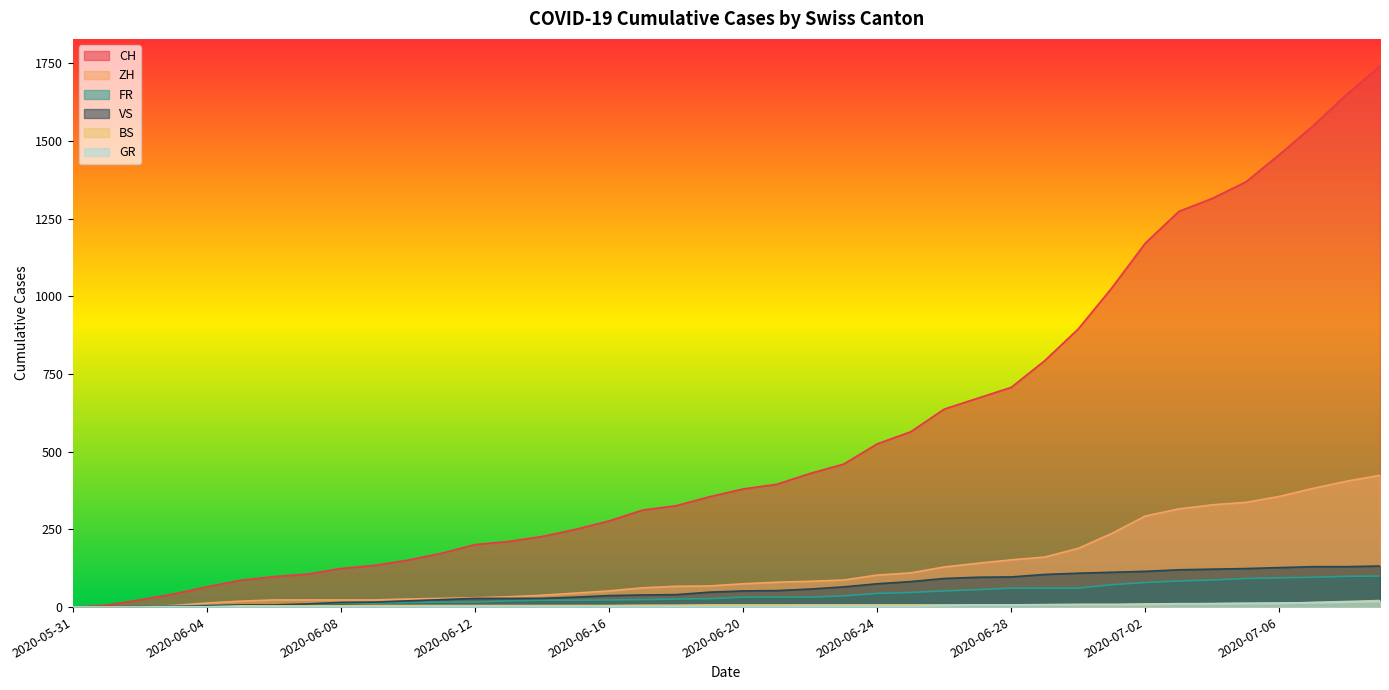

What are all the series names shown in the legend?

CH, ZH, FR, VS, BS, GR